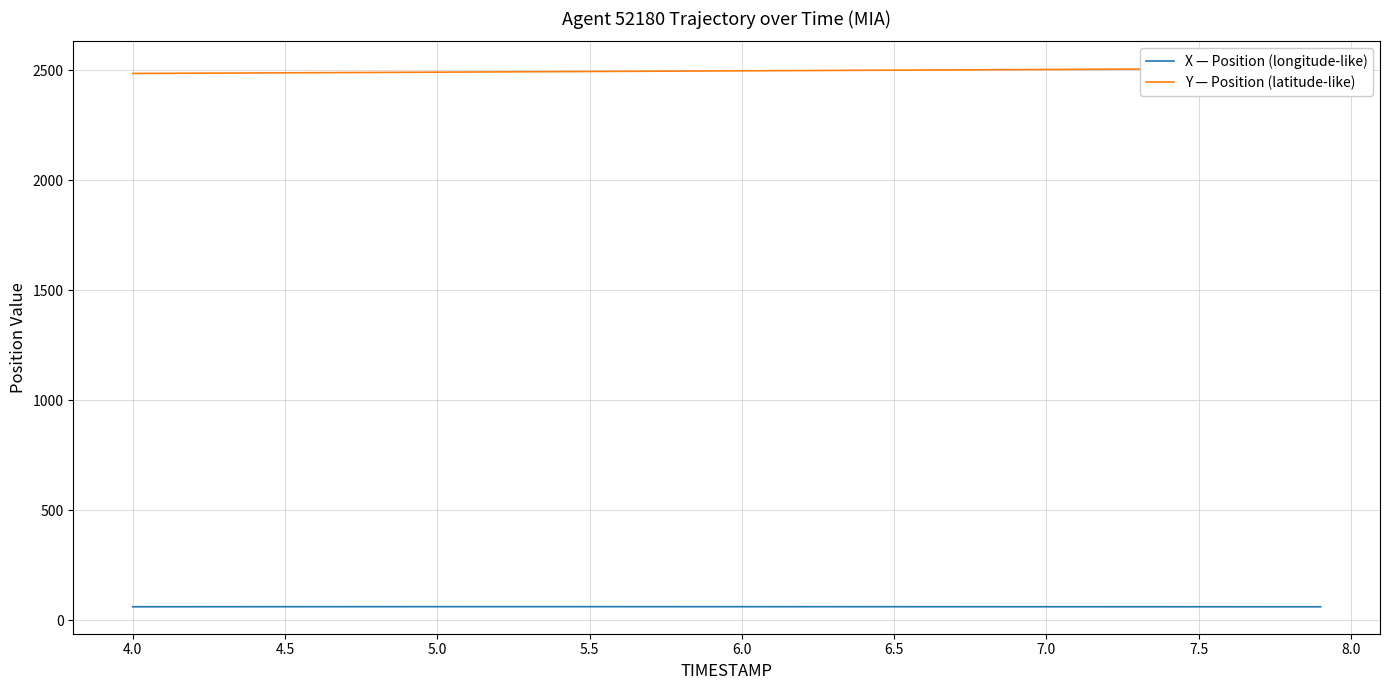

What is the difference between the second highest and second lowest values in the X — Position (longitude-like) series?

0.5